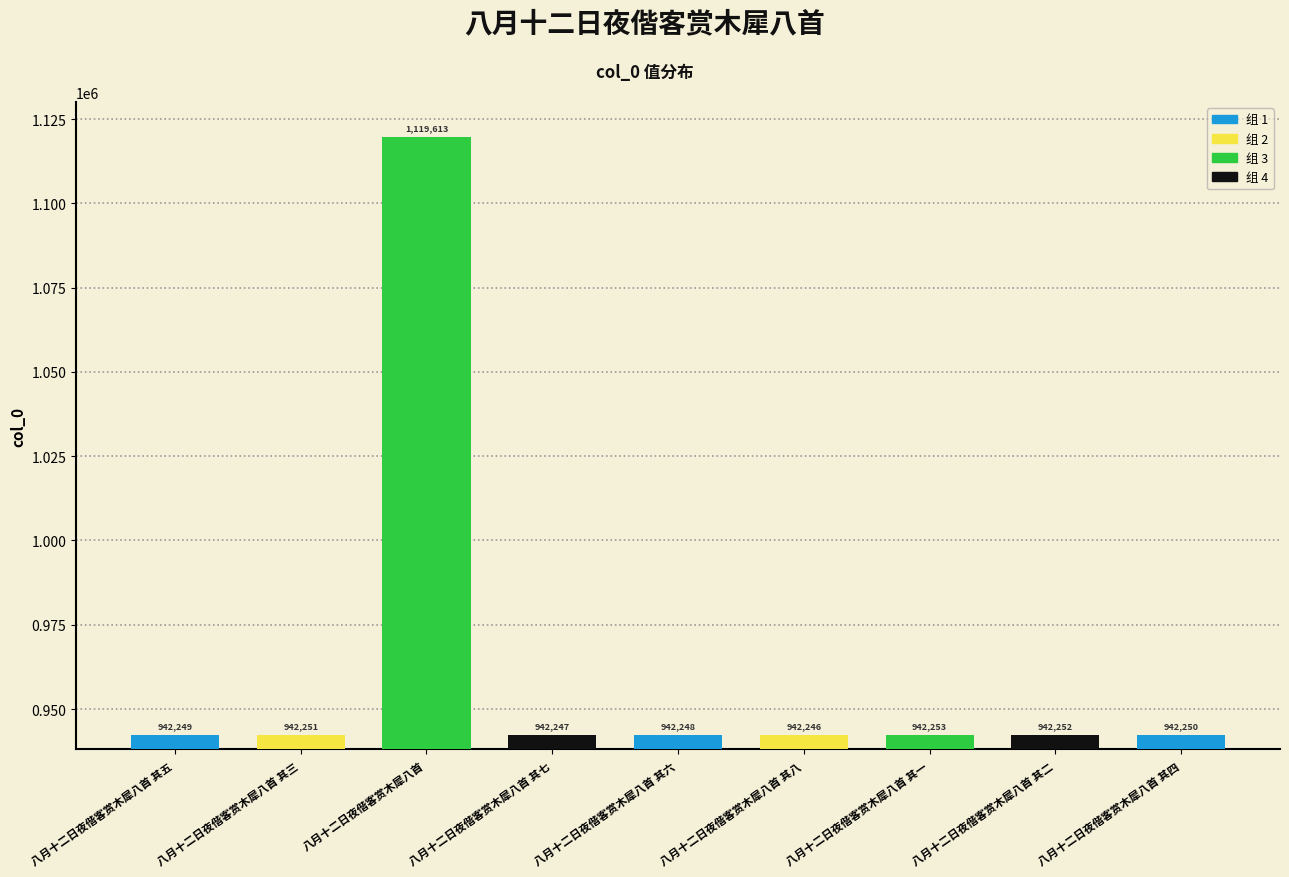

Rank the categories by value from highest to lowest.

八月十二日夜偕客赏木犀八首, 八月十二日夜偕客赏木犀八首 其一, 八月十二日夜偕客赏木犀八首 其二, 八月十二日夜偕客赏木犀八首 其三, 八月十二日夜偕客赏木犀八首 其四, 八月十二日夜偕客赏木犀八首 其五, 八月十二日夜偕客赏木犀八首 其六, 八月十二日夜偕客赏木犀八首 其七, 八月十二日夜偕客赏木犀八首 其八